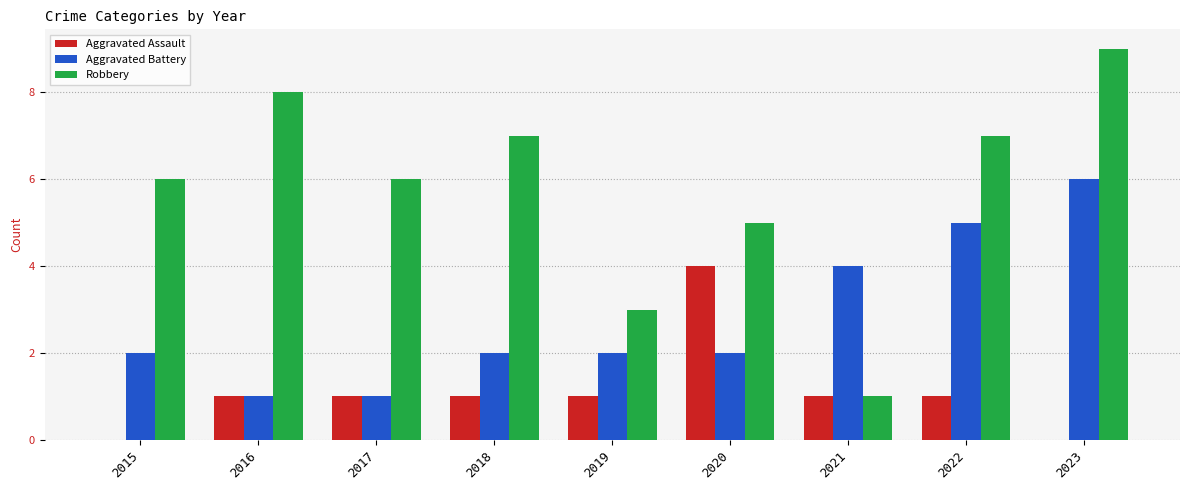

Are the bars horizontal?

No